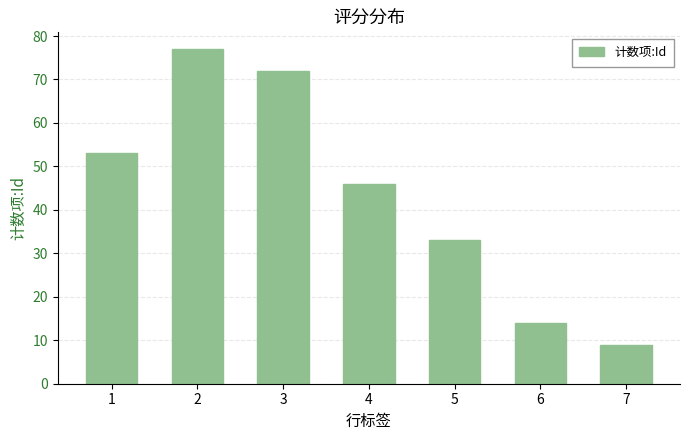

Which has a higher value, 2 or 7?

2